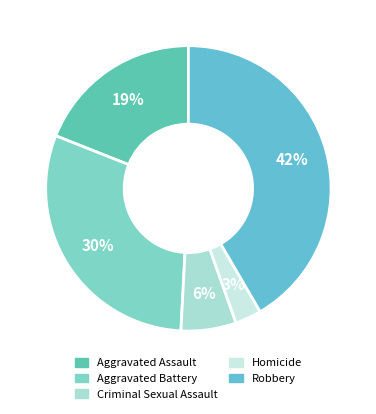

Count the number of slices in the pie.

5